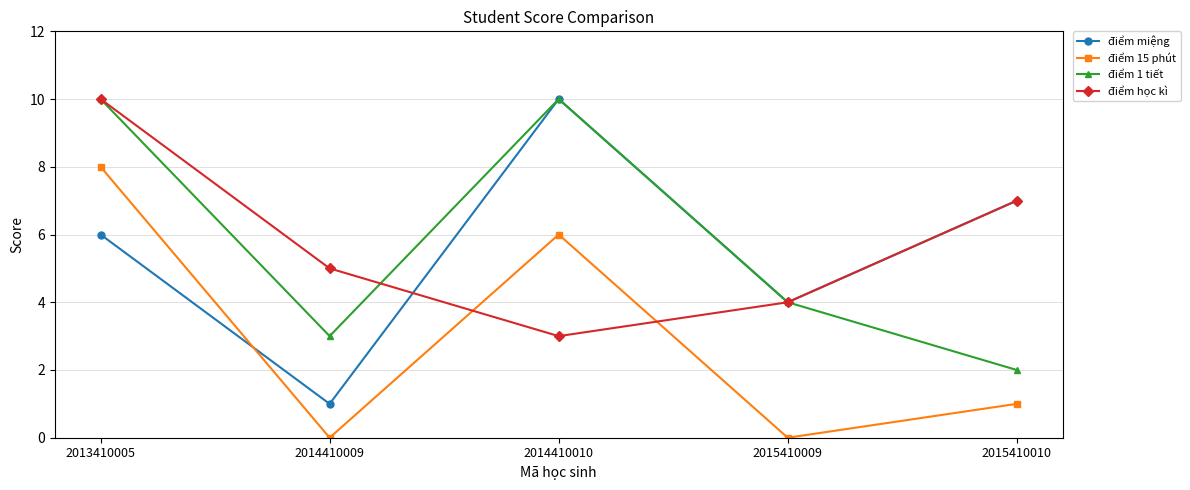

Where do điểm 15 phút and điểm miệng first cross each other?

2013410005 and 2014410009